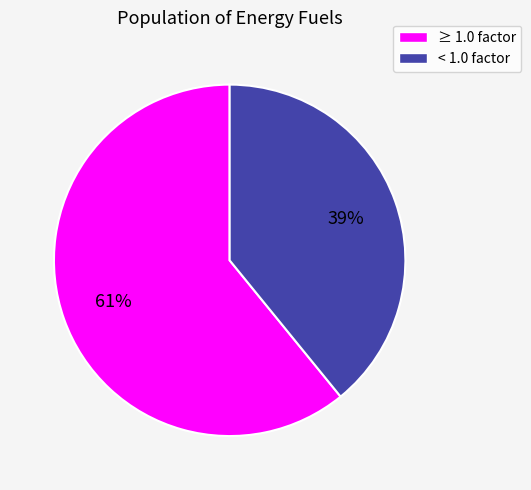

To the nearest percent, what is the difference between the largest and smallest slice percentages?

22%